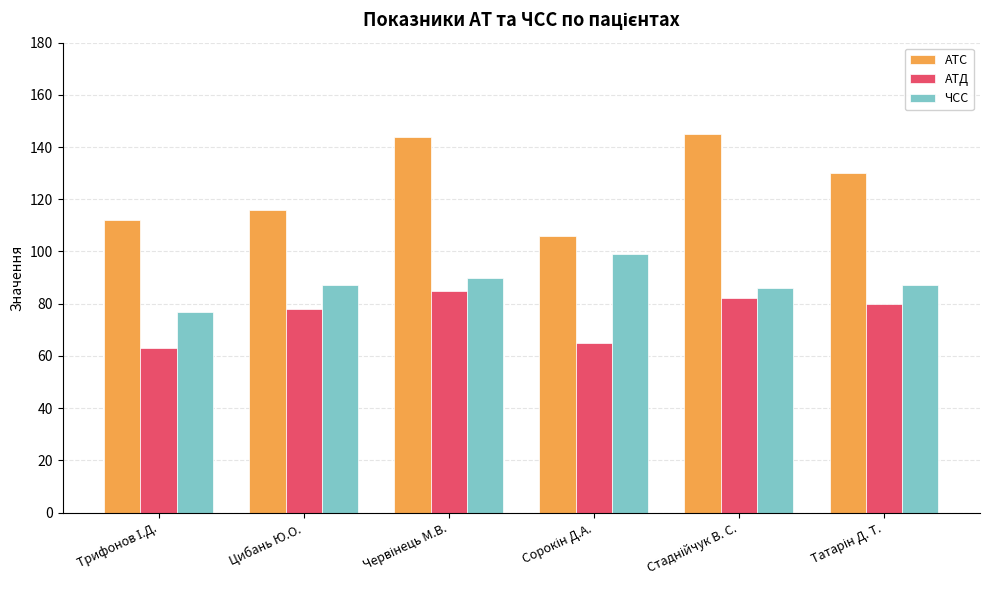

What is the difference between the maximum and minimum values in the ЧСС series?

22